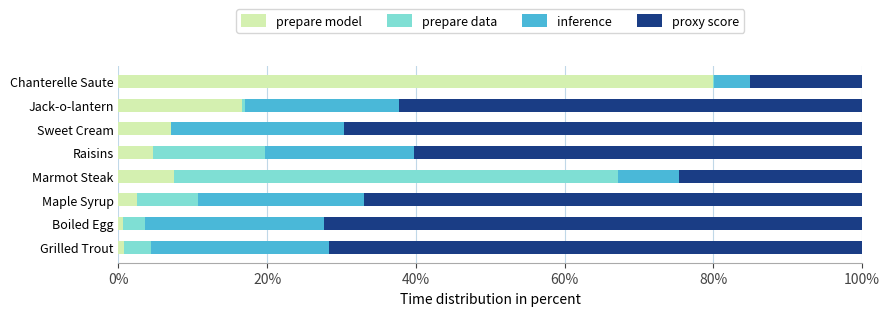

What is the sum of all prepare model values?

119.5